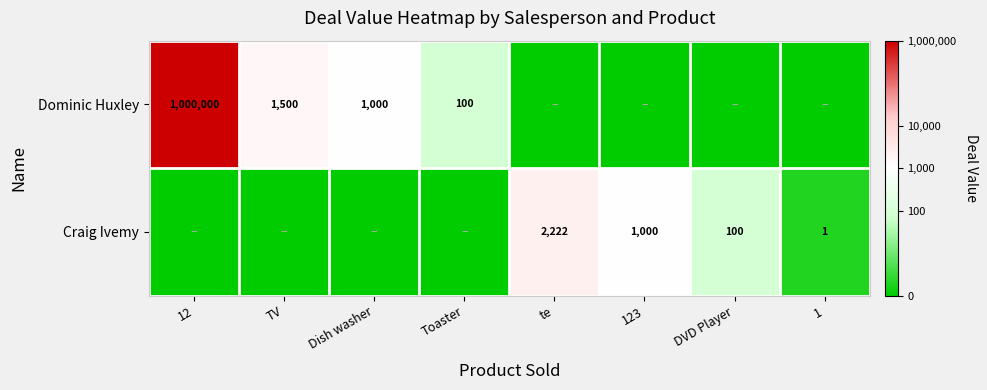

Is it true that Craig Ivemy equals 1727 at 123?

False